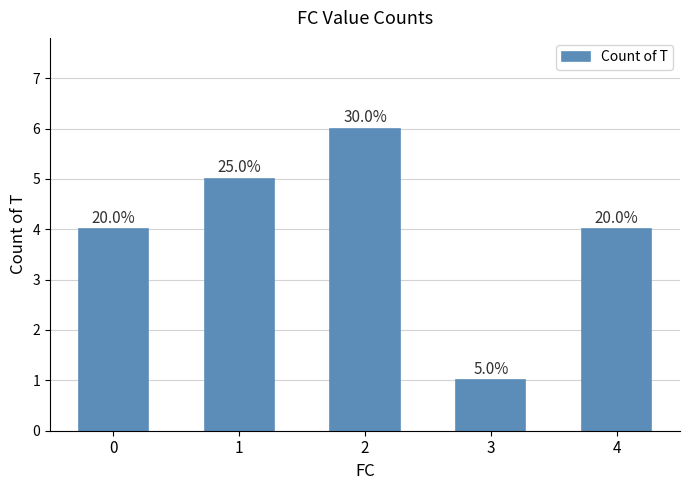

List the labels in order of value, smallest first.

3, 0, 4, 1, 2